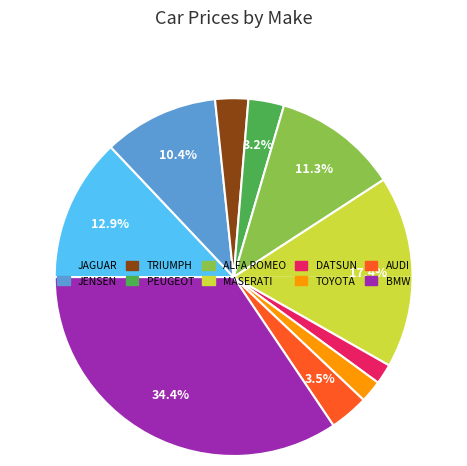

The JENSEN slice represents 10% of the pie. True or false?

True